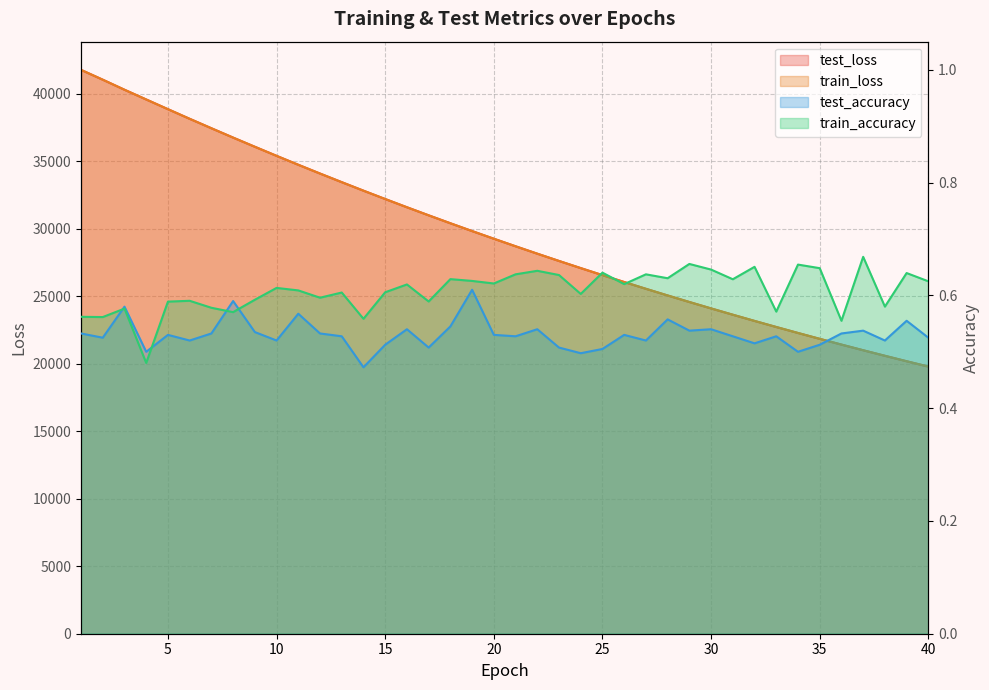

Where do test_loss and train_loss first cross each other?

2 and 3